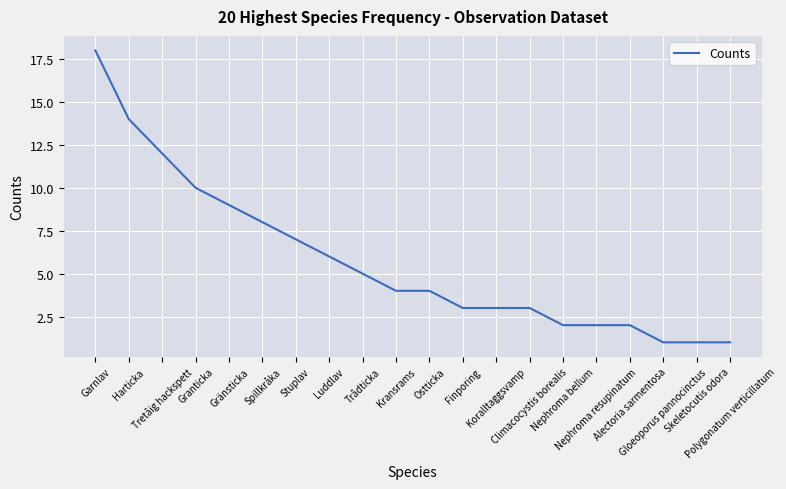

What is the change in value from Tretåig hackspett to Climacocystis borealis?

-9